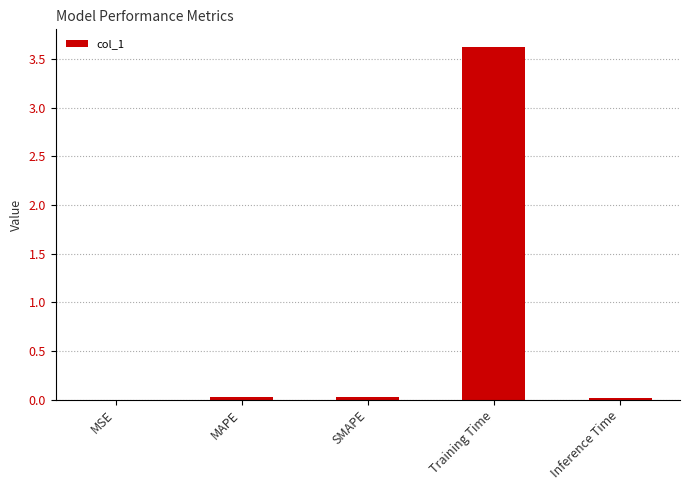

True or false: the data shows 0.0 at Inference Time.

True